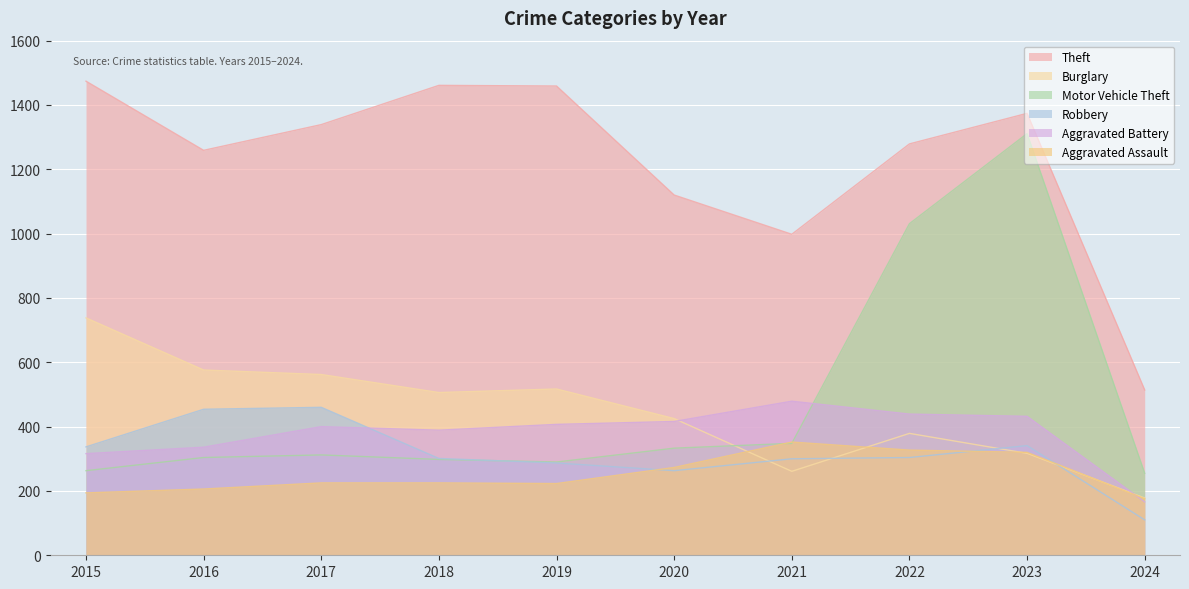

How many values in the Theft series exceed 1339?

4